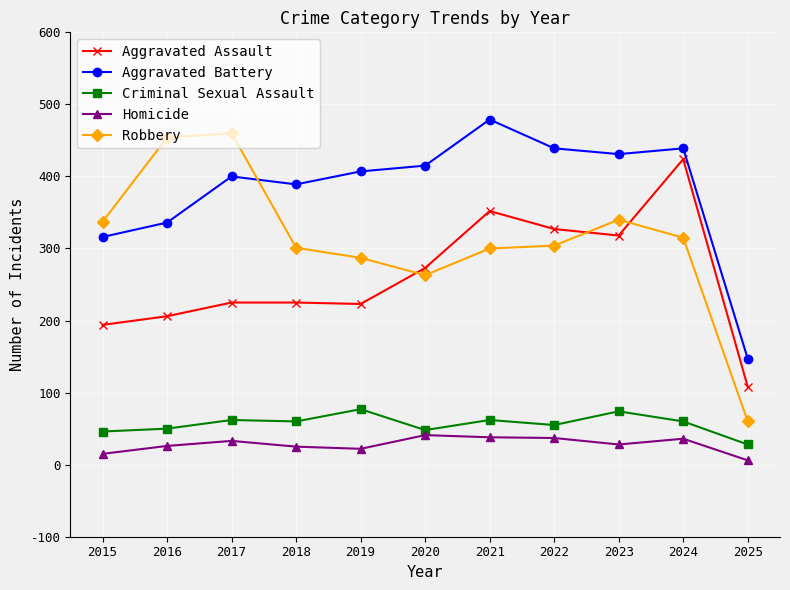

What are all the series names shown in the legend?

Aggravated Assault, Aggravated Battery, Criminal Sexual Assault, Homicide, Robbery